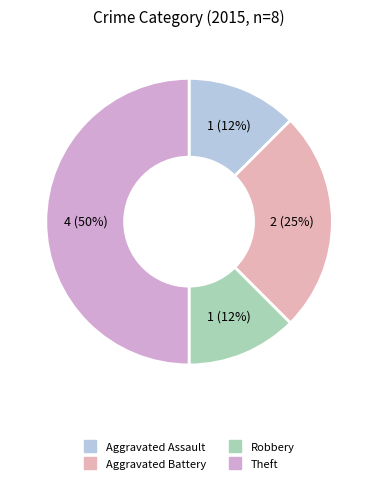

To the nearest percent, what portion does Robbery represent?

12%